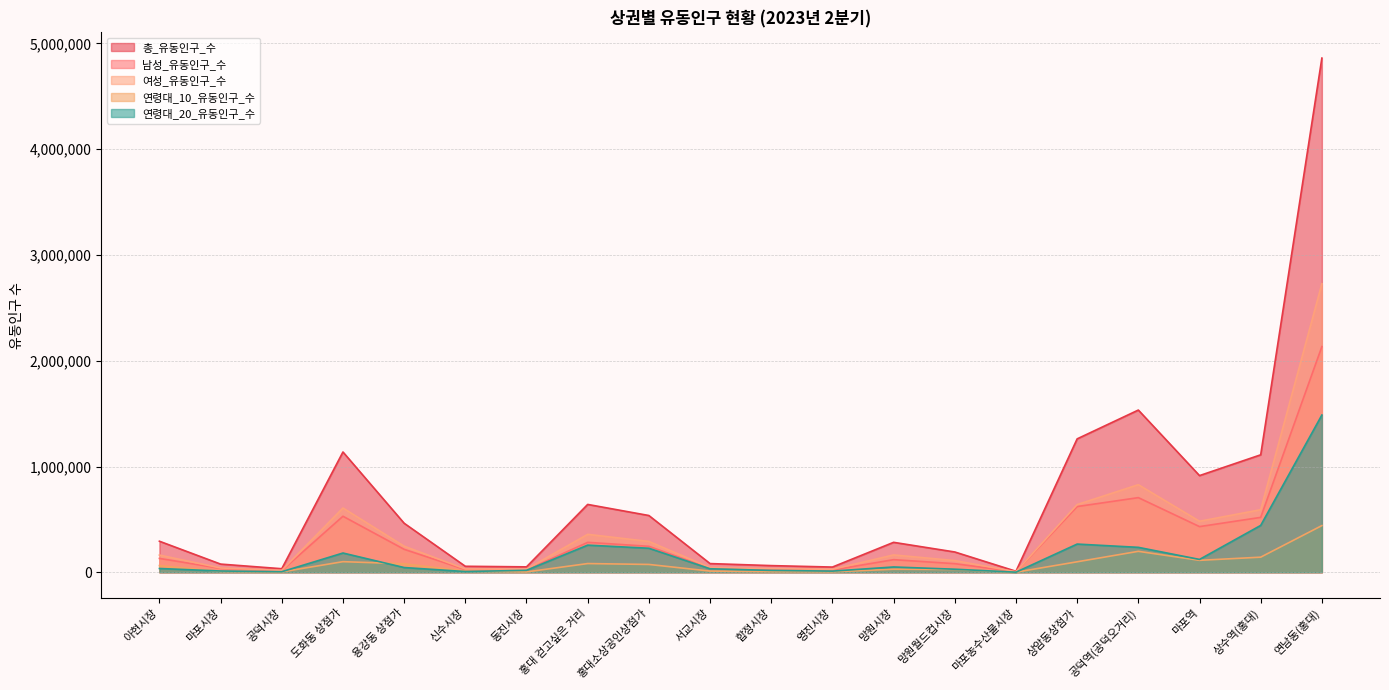

At which category does 연령대_10_유동인구_수 reach its first local valley?

공덕시장